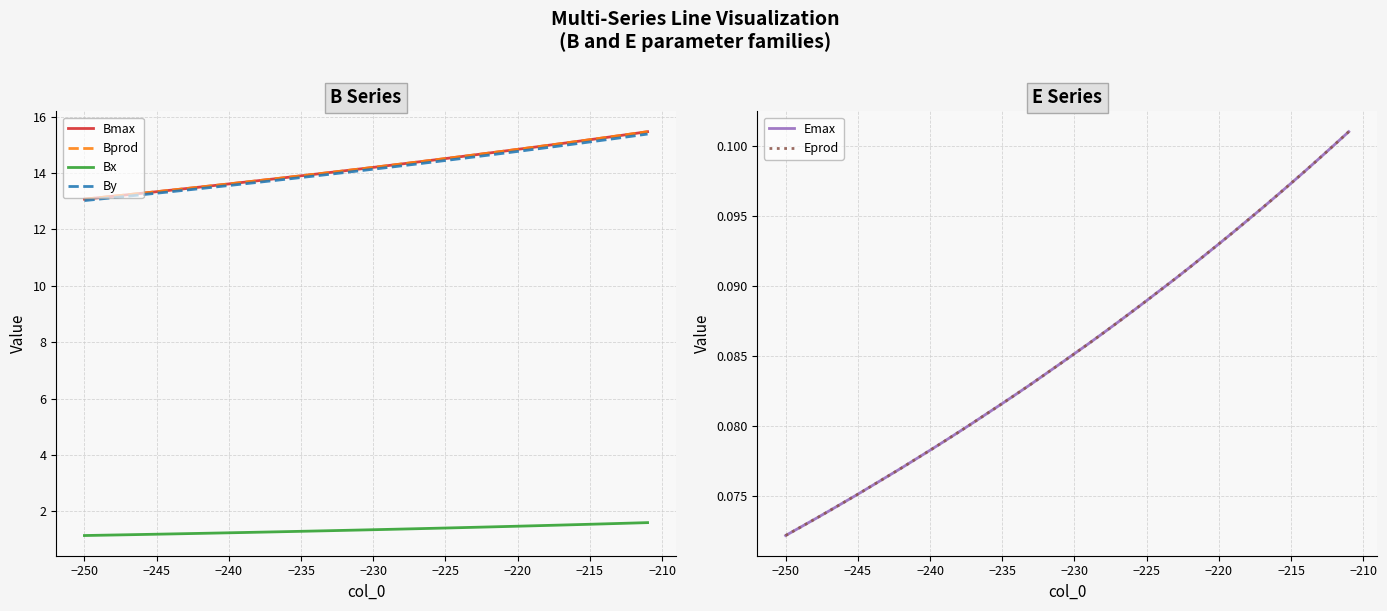

Reading left to right, what are all the values shown in this chart?

Bmax: 13.1	13.1	13.2	13.2	13.3	13.3	13.4	13.4	13.5	13.6	13.6	13.7	13.7	13.8	13.8	13.9	14.0	14.0	14.1	14.1	14.2	14.3	14.3	14.4	14.4	14.5	14.6	14.6	14.7	14.8	14.8	14.9	15.0	15.0	15.1	15.2	15.3	15.3	15.4	15.5
Bprod: 13.1	13.1	13.2	13.2	13.3	13.3	13.4	13.4	13.5	13.6	13.6	13.7	13.7	13.8	13.8	13.9	14.0	14.0	14.1	14.1	14.2	14.3	14.3	14.4	14.4	14.5	14.6	14.6	14.7	14.8	14.8	14.9	15.0	15.0	15.1	15.2	15.3	15.3	15.4	15.5
Bx: 1.1	1.2	1.2	1.2	1.2	1.2	1.2	1.2	1.2	1.2	1.2	1.3	1.3	1.3	1.3	1.3	1.3	1.3	1.3	1.3	1.4	1.4	1.4	1.4	1.4	1.4	1.4	1.4	1.5	1.5	1.5	1.5	1.5	1.5	1.5	1.5	1.6	1.6	1.6	1.6
By: 13.0	13.1	13.1	13.2	13.2	13.3	13.3	13.4	13.4	13.5	13.6	13.6	13.7	13.7	13.8	13.8	13.9	14.0	14.0	14.1	14.1	14.2	14.3	14.3	14.4	14.4	14.5	14.6	14.6	14.7	14.8	14.8	14.9	15.0	15.0	15.1	15.2	15.2	15.3	15.4
Emax: 0.1	0.1	0.1	0.1	0.1	0.1	0.1	0.1	0.1	0.1	0.1	0.1	0.1	0.1	0.1	0.1	0.1	0.1	0.1	0.1	0.1	0.1	0.1	0.1	0.1	0.1	0.1	0.1	0.1	0.1	0.1	0.1	0.1	0.1	0.1	0.1	0.1	0.1	0.1	0.1
Eprod: 0.1	0.1	0.1	0.1	0.1	0.1	0.1	0.1	0.1	0.1	0.1	0.1	0.1	0.1	0.1	0.1	0.1	0.1	0.1	0.1	0.1	0.1	0.1	0.1	0.1	0.1	0.1	0.1	0.1	0.1	0.1	0.1	0.1	0.1	0.1	0.1	0.1	0.1	0.1	0.1